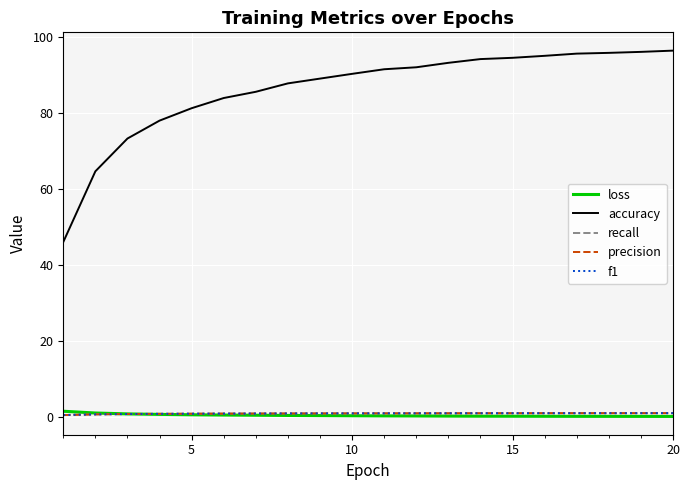

What is the sum of all f1 values?

17.2